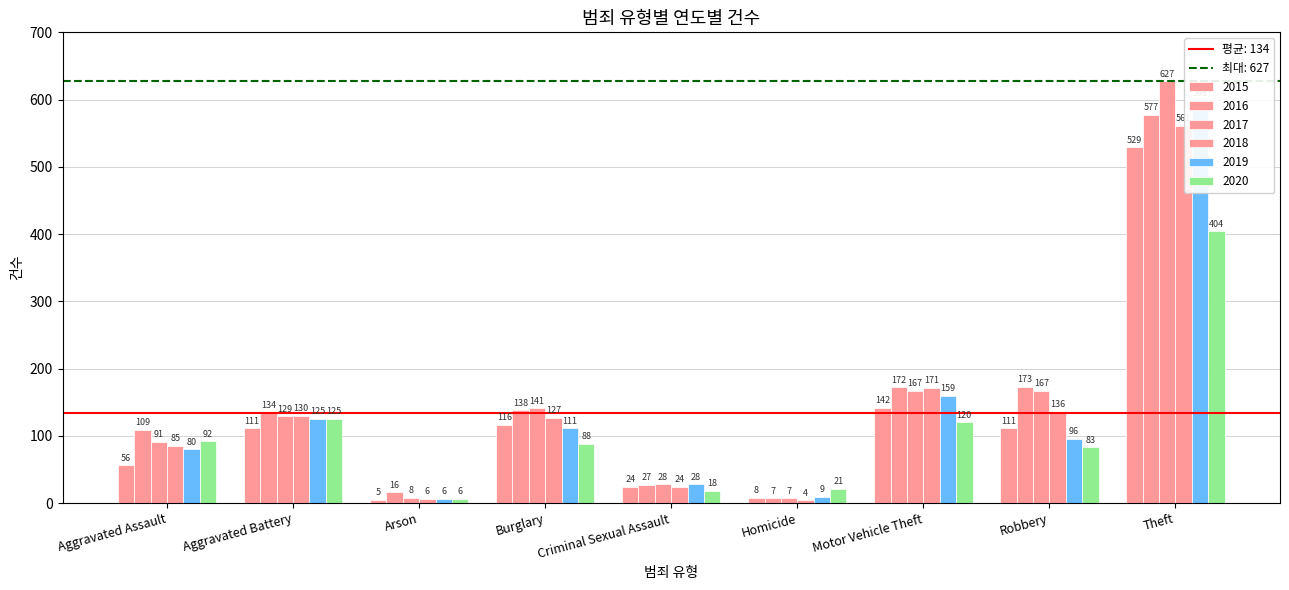

Which category has the lowest value in the 2018 series?

Homicide